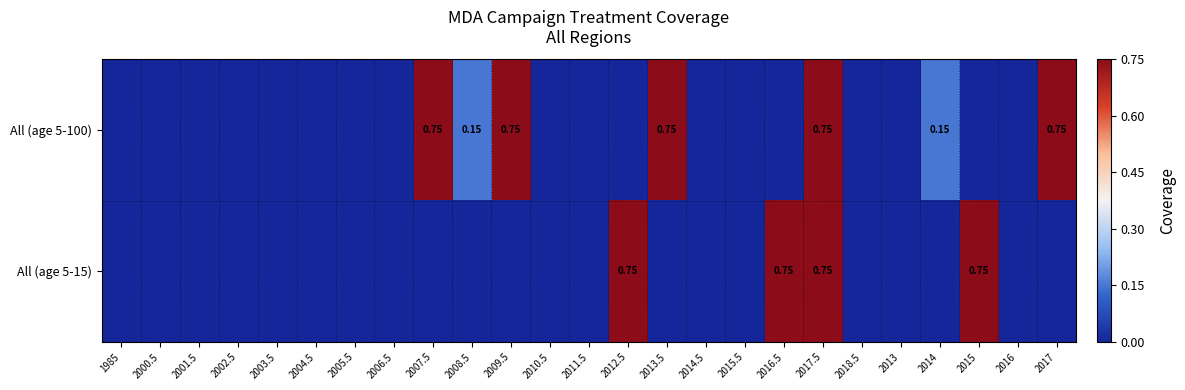

List the labels in order of All (age 5-100) value, smallest first.

1985, 2000.5, 2001.5, 2002.5, 2003.5, 2004.5, 2005.5, 2006.5, 2010.5, 2011.5, 2012.5, 2014.5, 2015.5, 2016.5, 2018.5, 2013, 2015, 2016, 2008.5, 2014, 2007.5, 2009.5, 2013.5, 2017.5, 2017